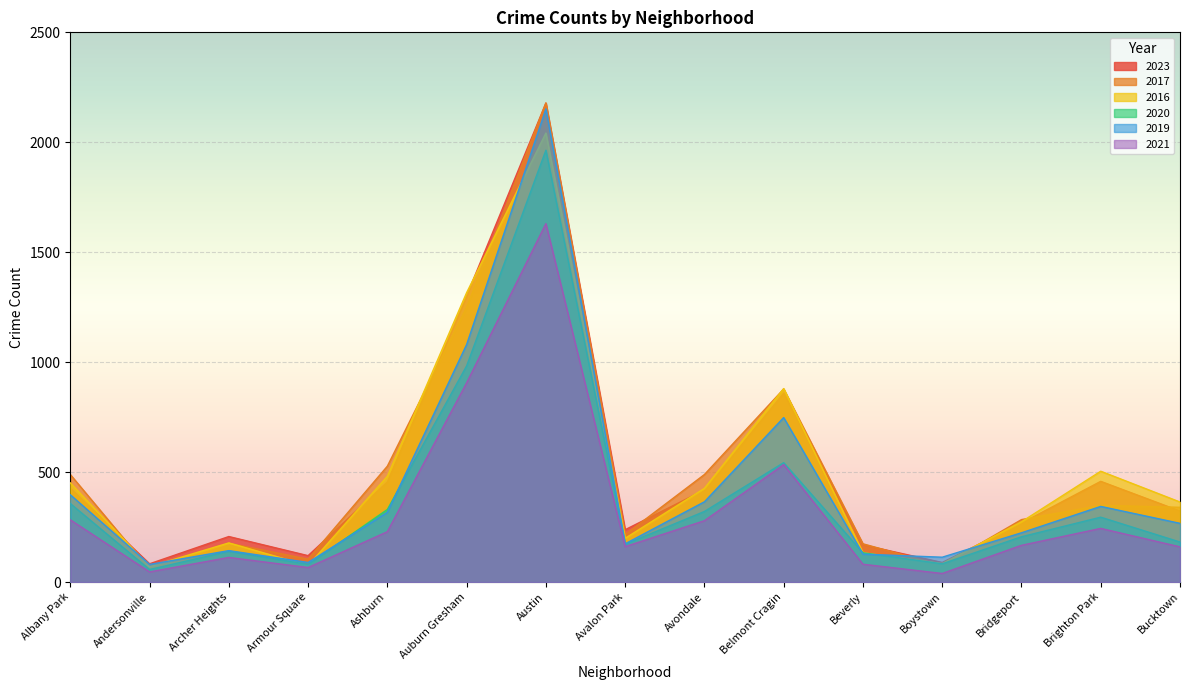

What is the difference between the maximum and second lowest values in the 2017 series?

2104